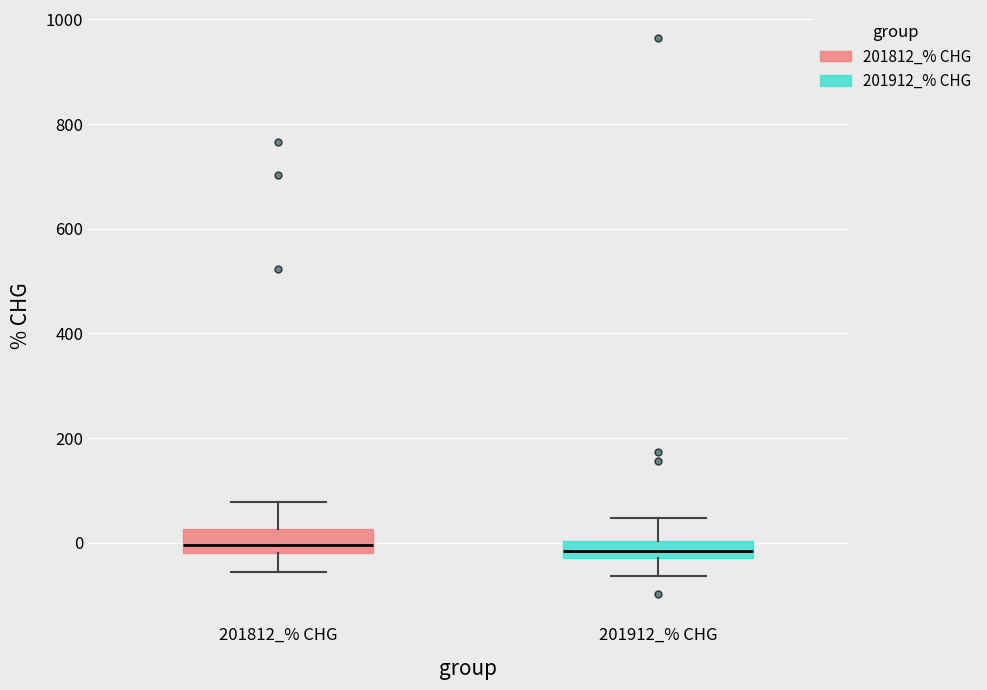

Reading left to right, transcribe this box plot: for each box, give where its median line is, the range the box spans, and where its two whiskers end, as read against the y-axis. The values are not printed on the chart, so give them approximately, as read against the axis.

201812_% CHG: median 0, box -20 to 20, whiskers -60 to 80
201912_% CHG: median -20 (inside the box), box -20 to 0, whiskers -60 to 40